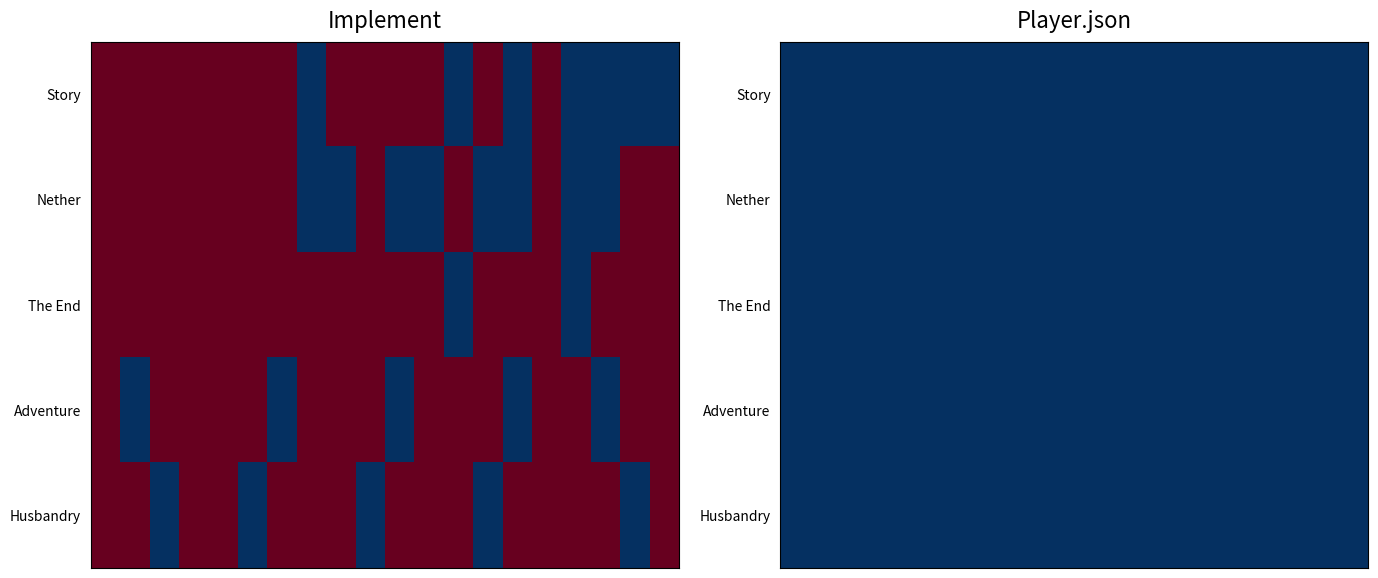

Is the value of Story at advNether1_5 greater than the value of Husbandry at advNether1_2?

No